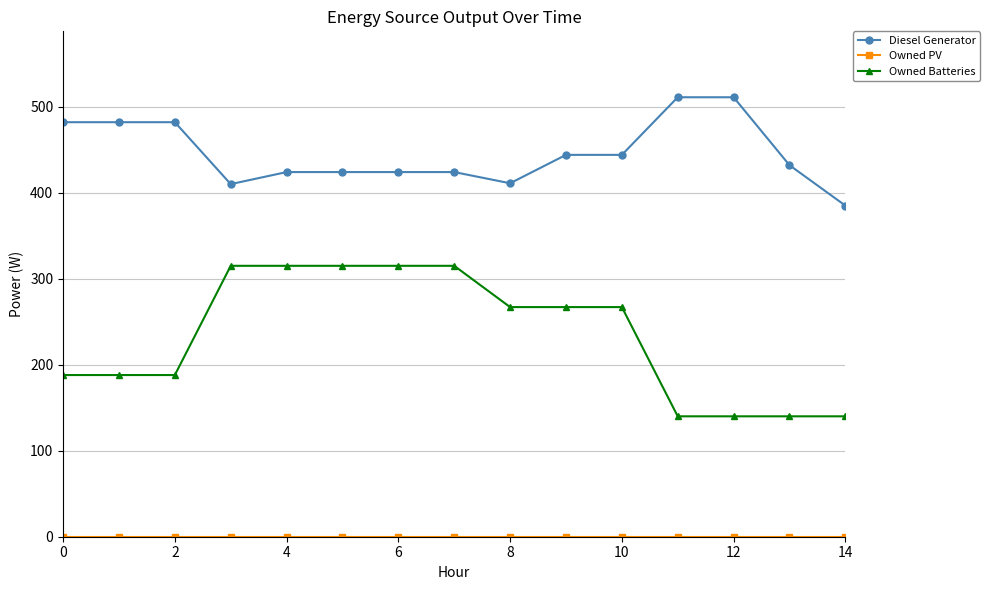

True or false: Owned Batteries and Diesel Generator intersect in this chart.

False